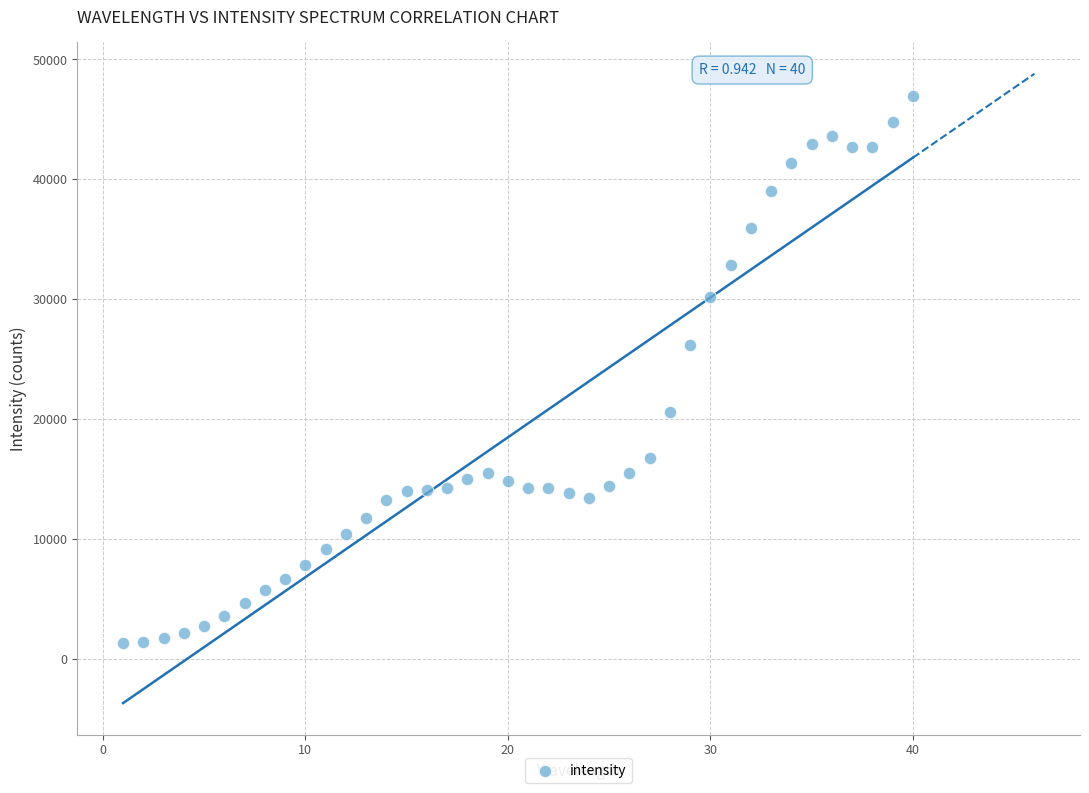

What Y value in the scatter plot is closest to 24101?

26160